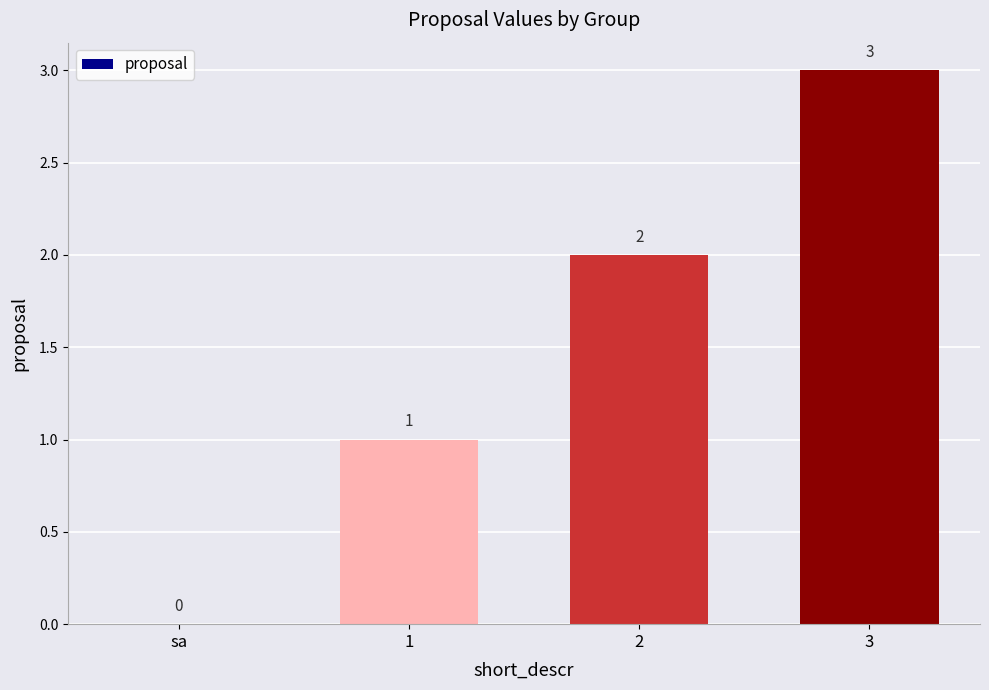

Is it true that the value at 1 is 1?

True